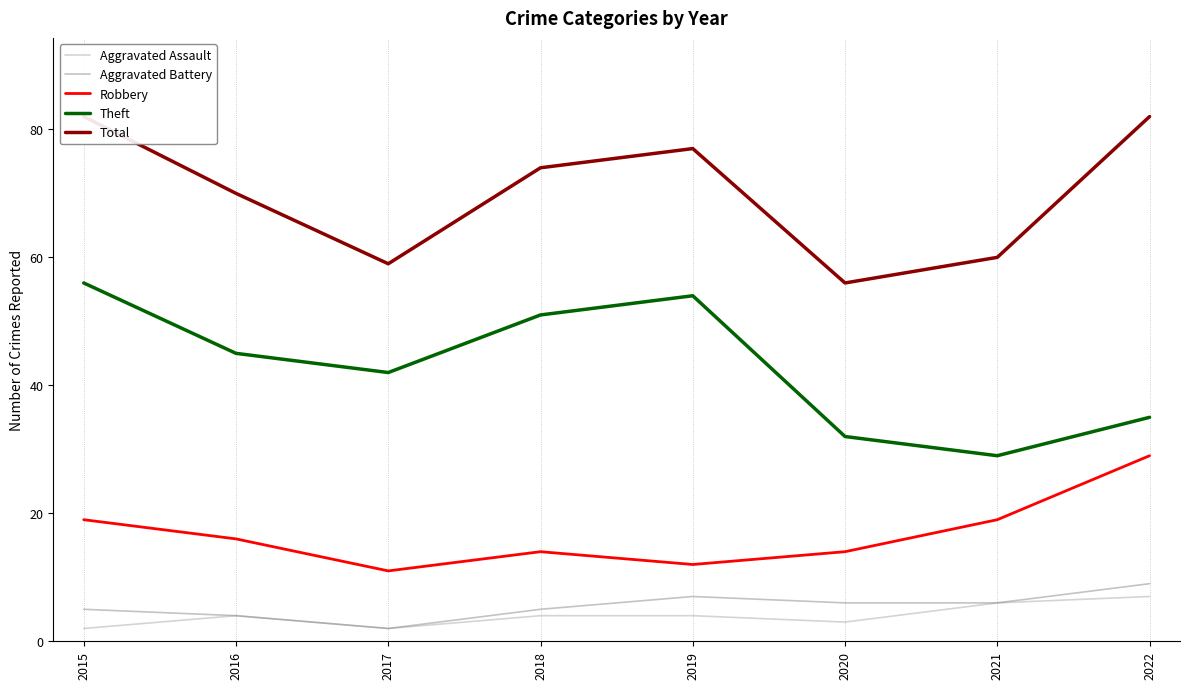

Which series has the largest total across all categories?

Total